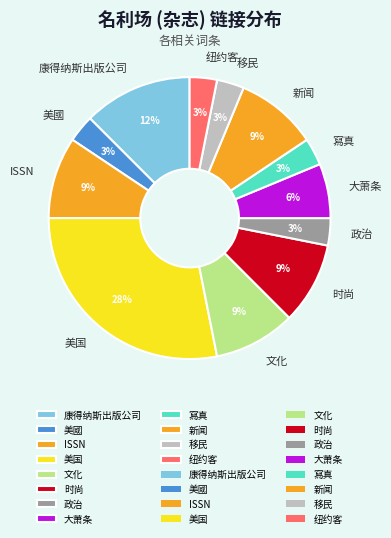

To the nearest percent, what portion does 大萧条 represent?

6%